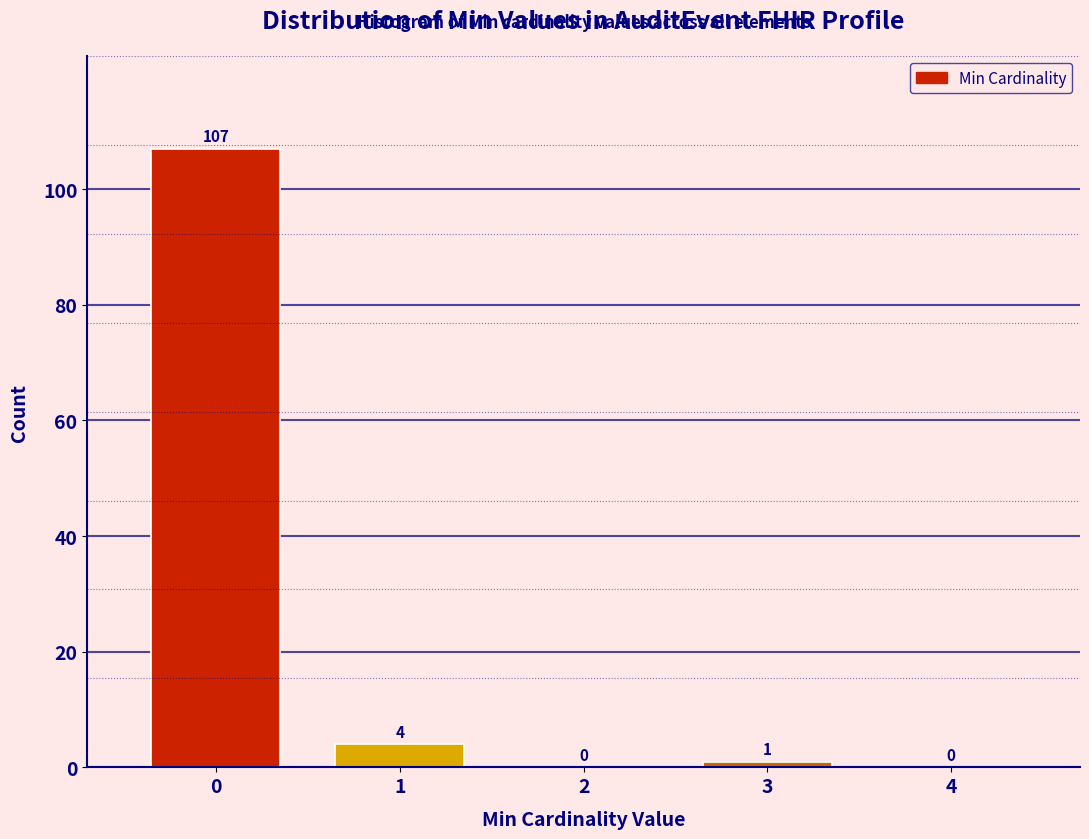

Reading left to right, extract all data points from this chart.

0=107	1=4	2=0	3=1	4=0